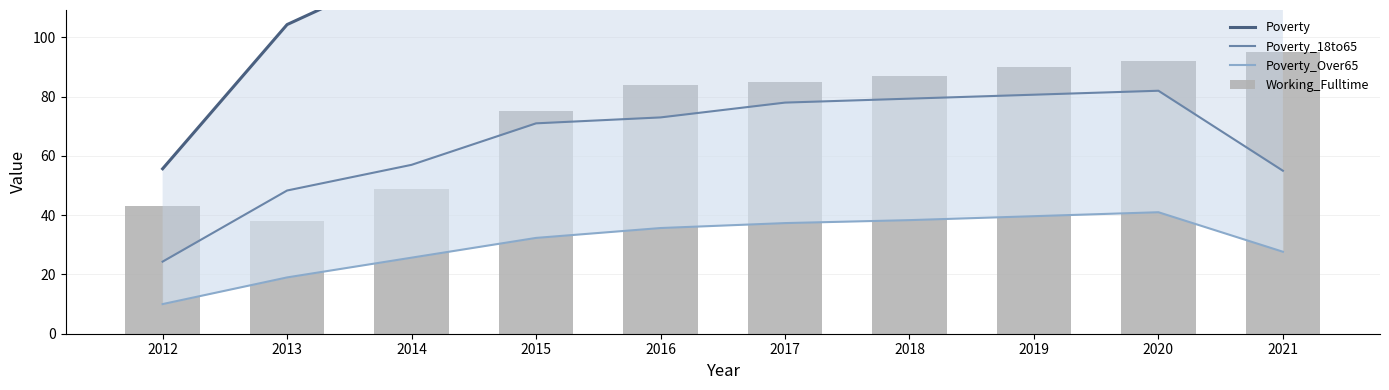

What is the value of the Poverty bar at the 10th from the left?

110.7